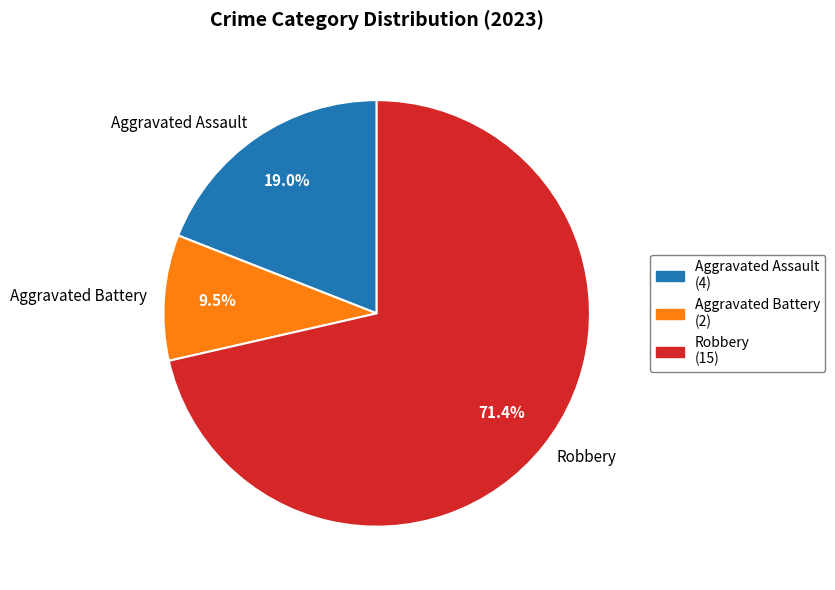

Which slice represents more than half of the pie?

Robbery